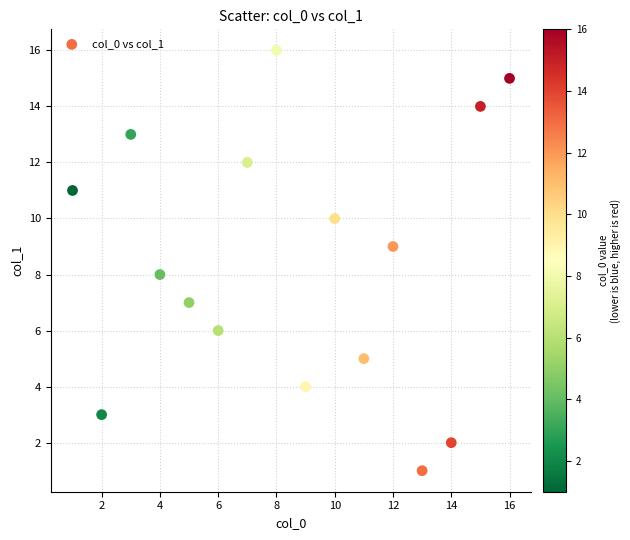

What is the range of Y values (max minus min)?

15